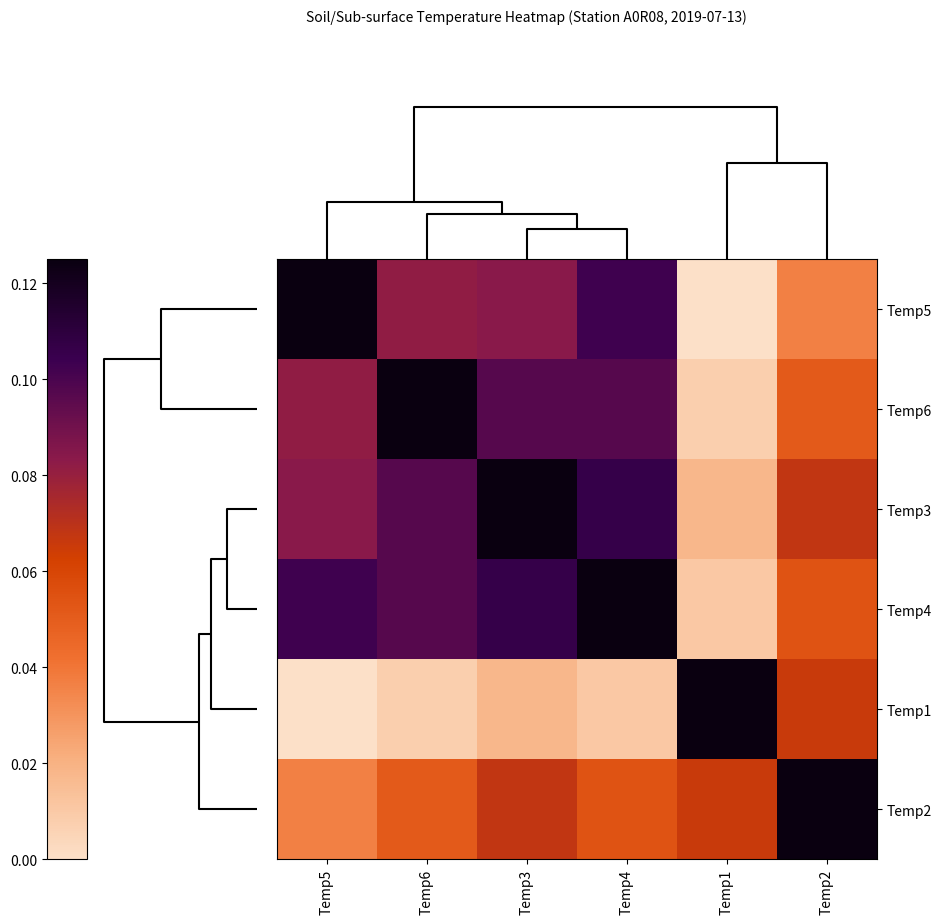

What is the spread (max minus min) of values at Temp1?

0.1